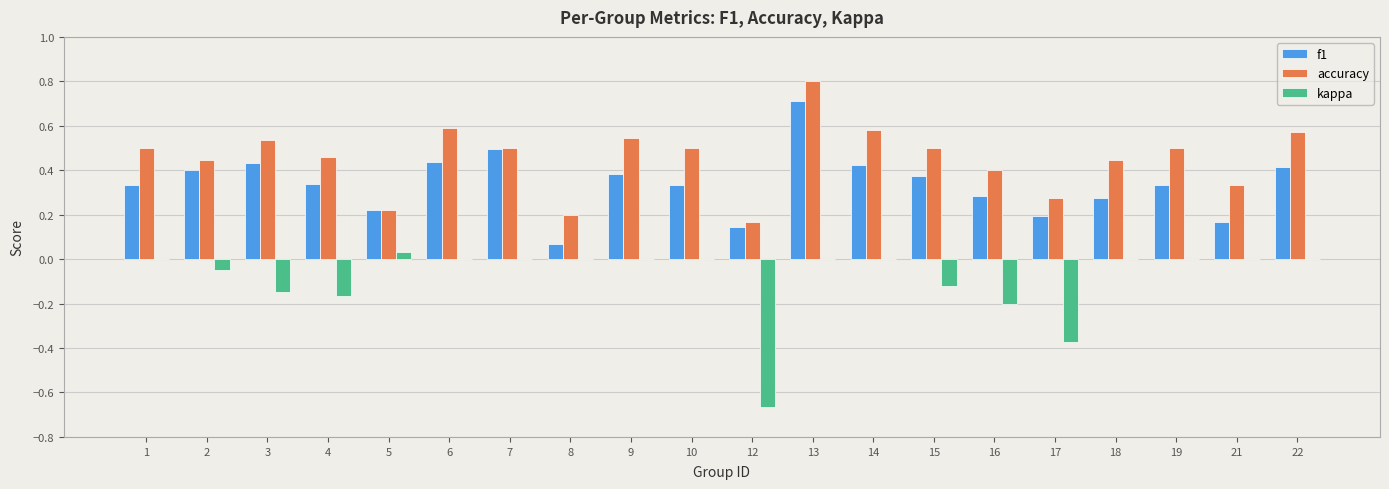

What is the sum of the accuracy values at 19 and 12?

0.7